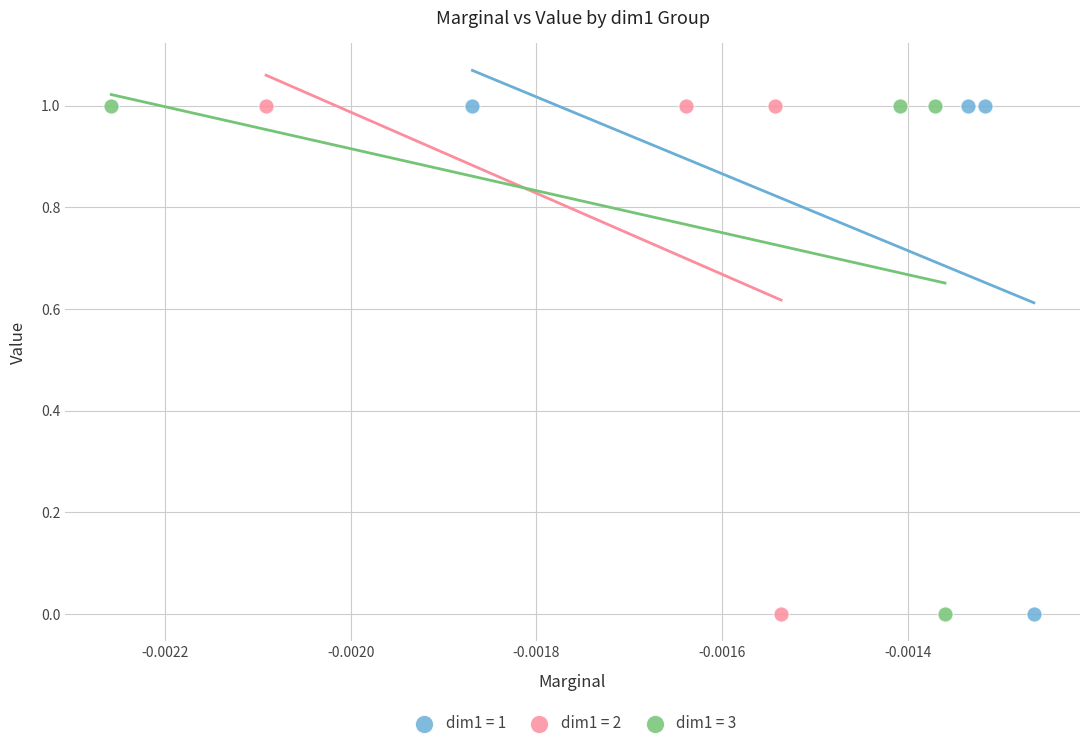

What are all the series names shown in the legend?

dim1 = 1, dim1 = 2, dim1 = 3